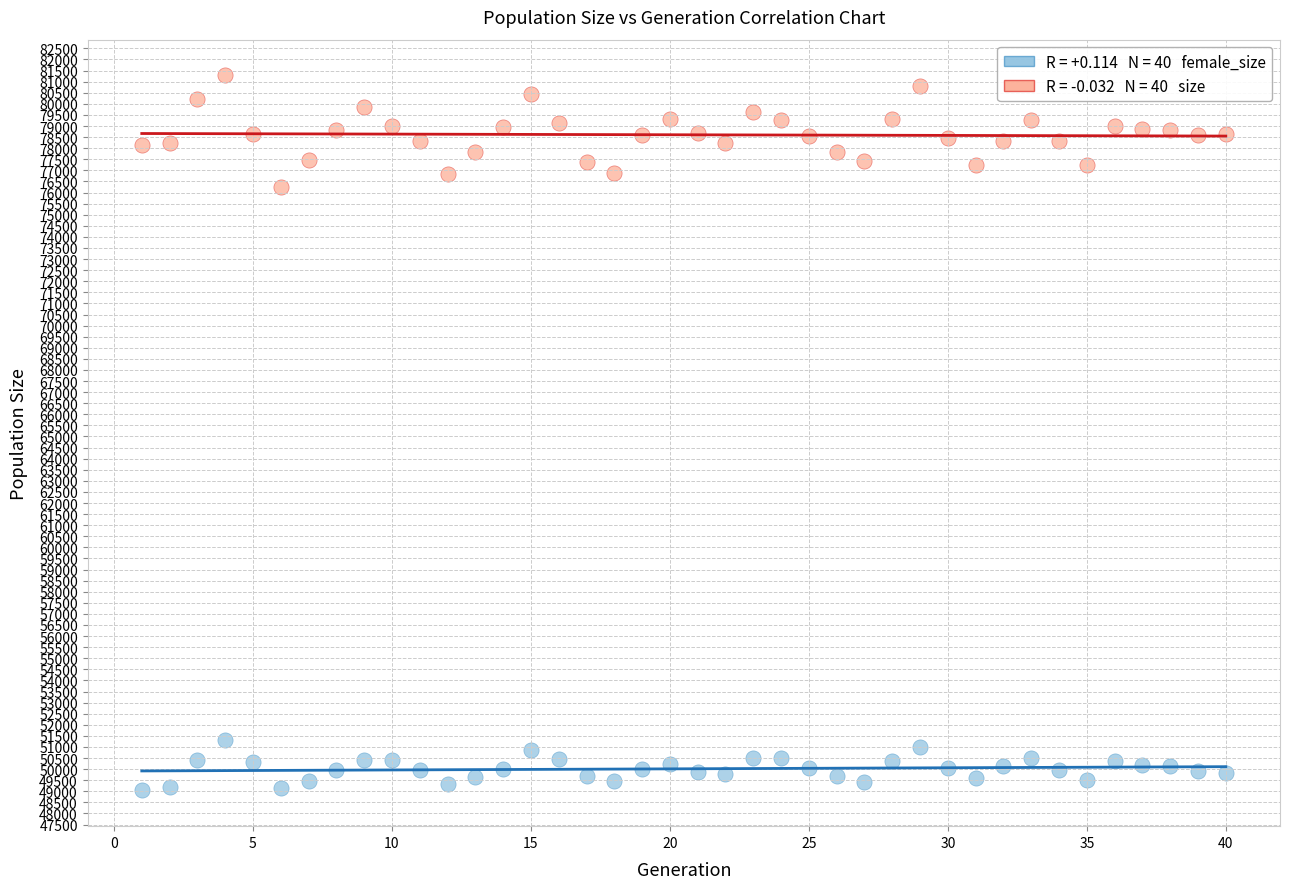

Across all data points, what is the range of X values (max minus min)?

39